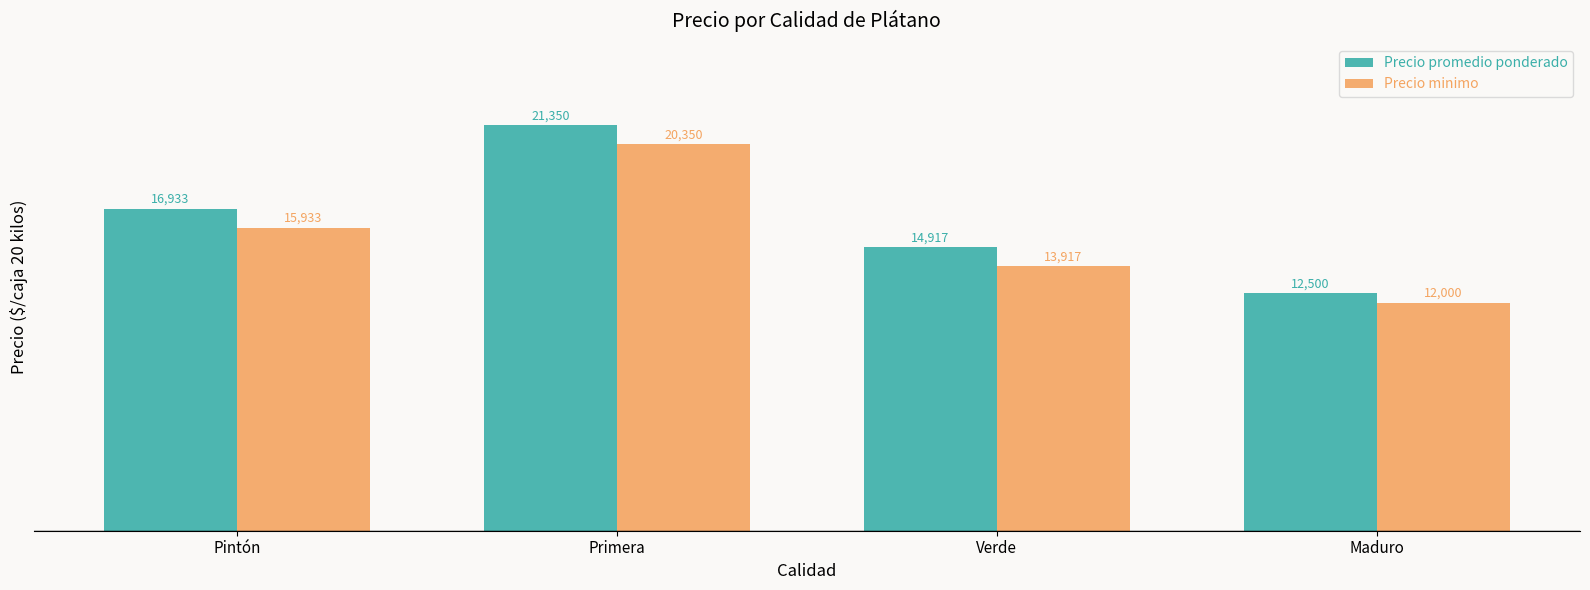

Is it true that Precio promedio ponderado equals 4940 at Verde?

False